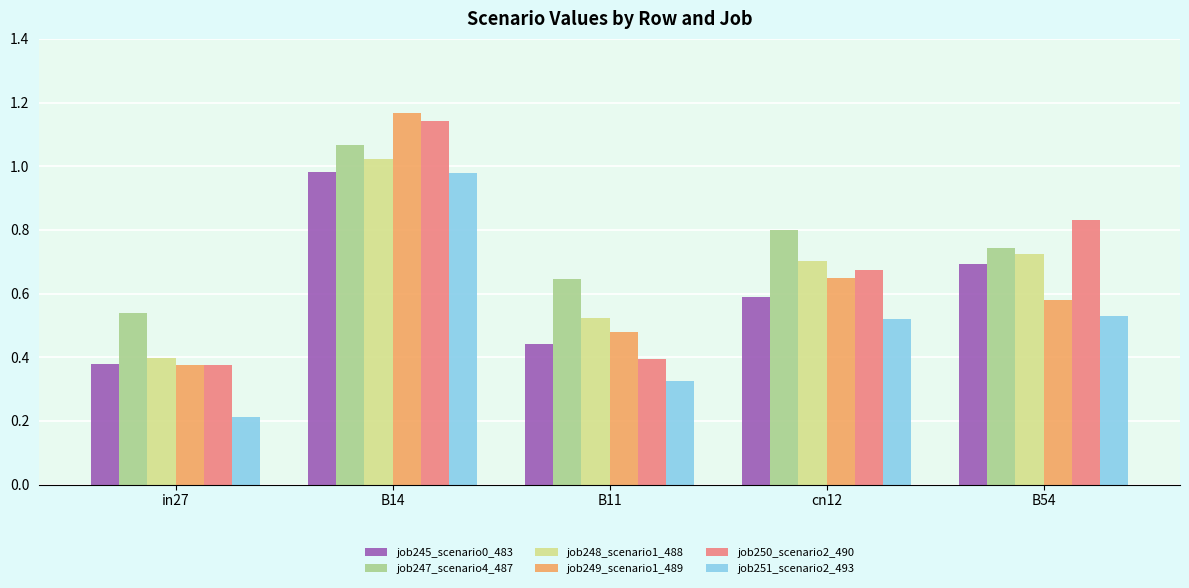

The value of job247_scenario4_487 at B54 is 0.7. True or false?

True